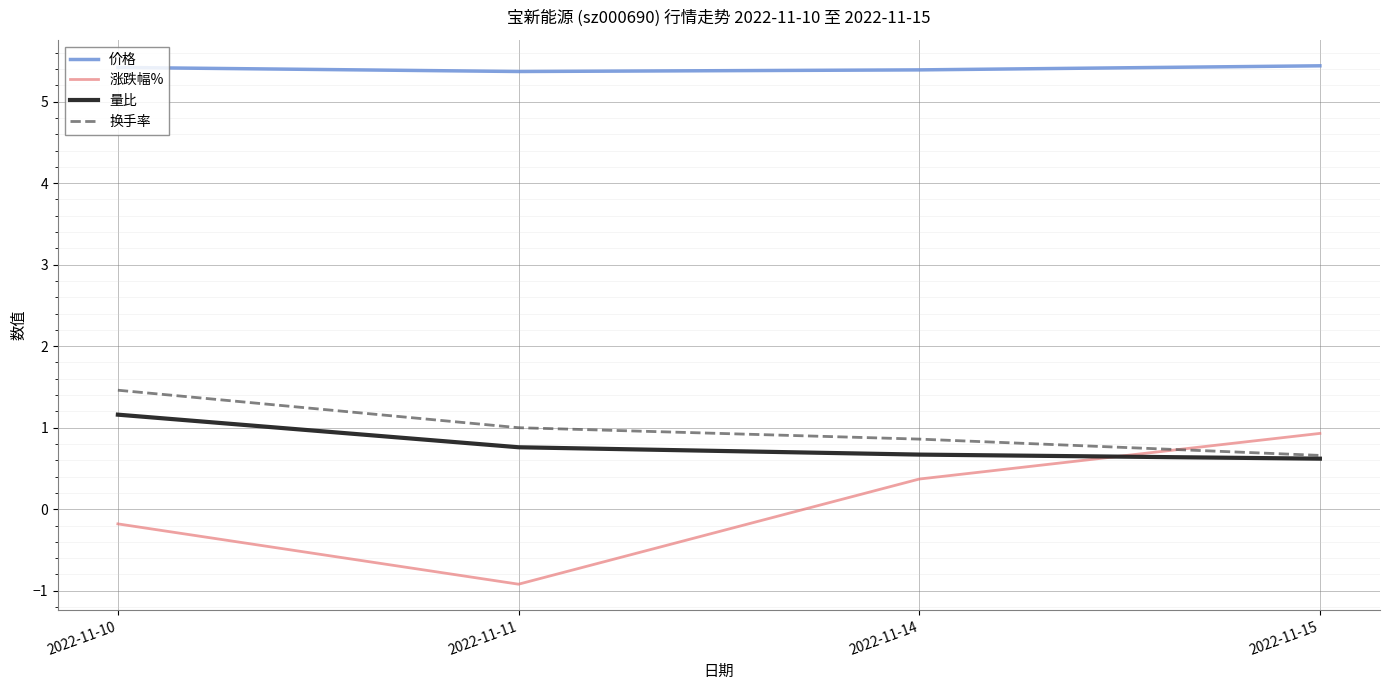

At which label does 换手率 first exceed 1?

2022-11-10